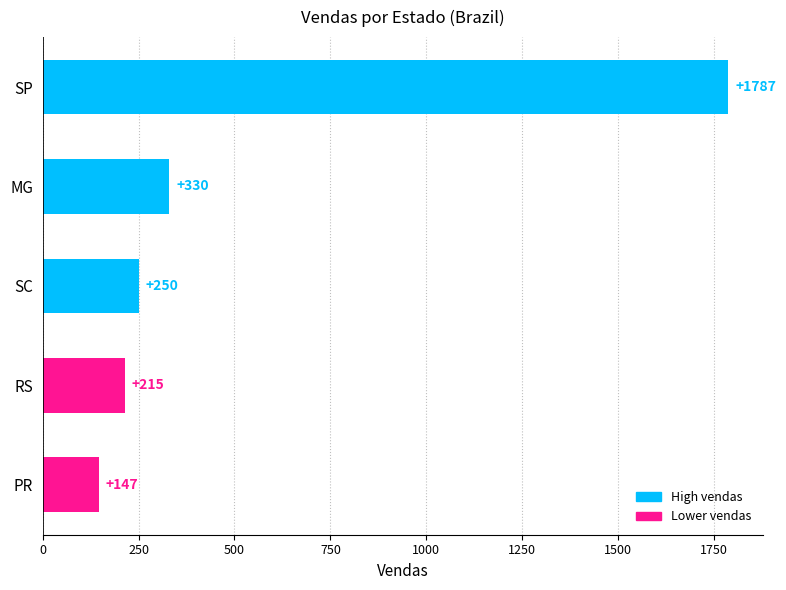

What is the change in value from RS to PR?

-68